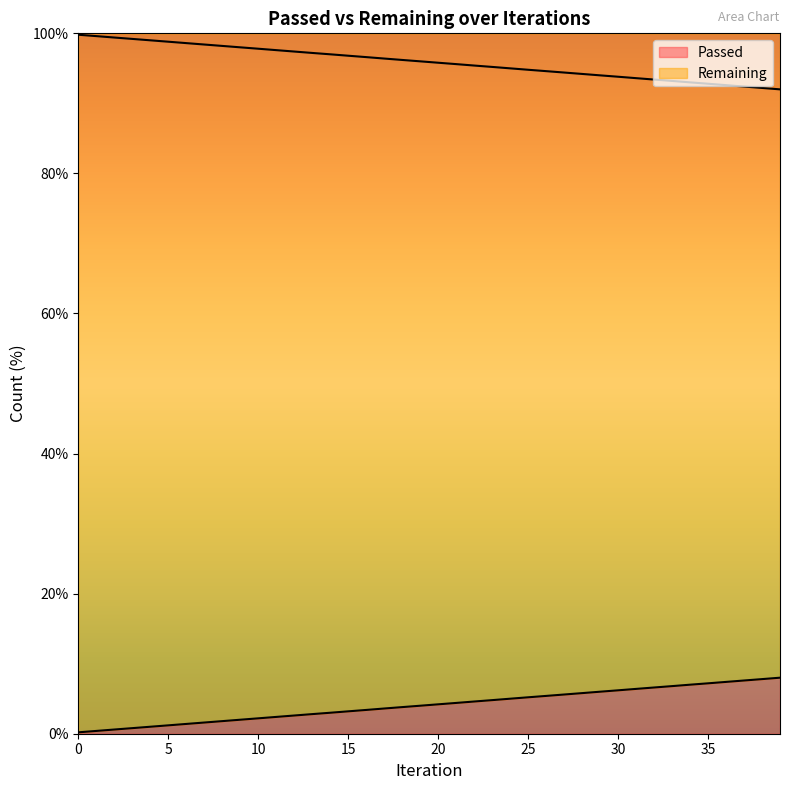

Between 32 and 18, which is larger?

32